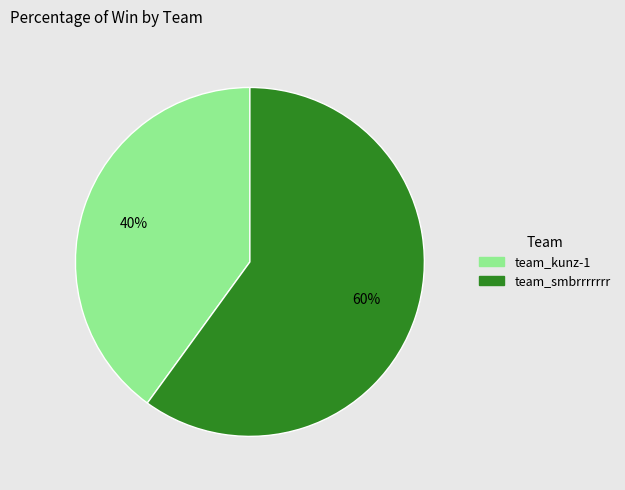

To the nearest percent, what is the difference between the largest and smallest slice percentages?

20%